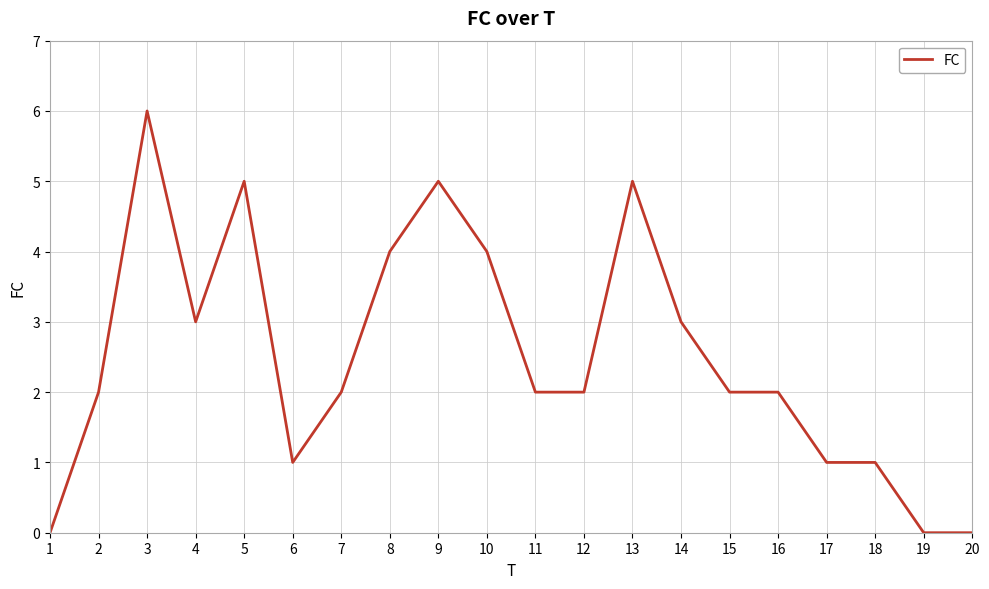

Is this an area chart (filled region under the line)?

No